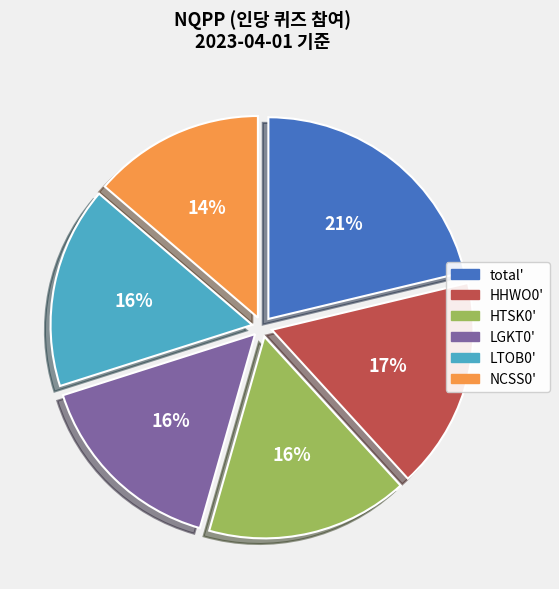

Is there a majority slice in this chart?

No